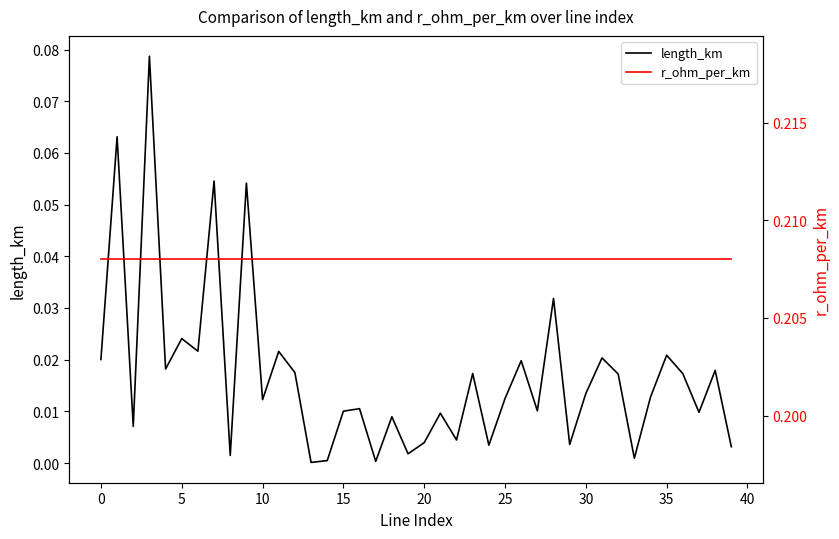

At 16, list the series in order from smallest to largest.

length_km, r_ohm_per_km